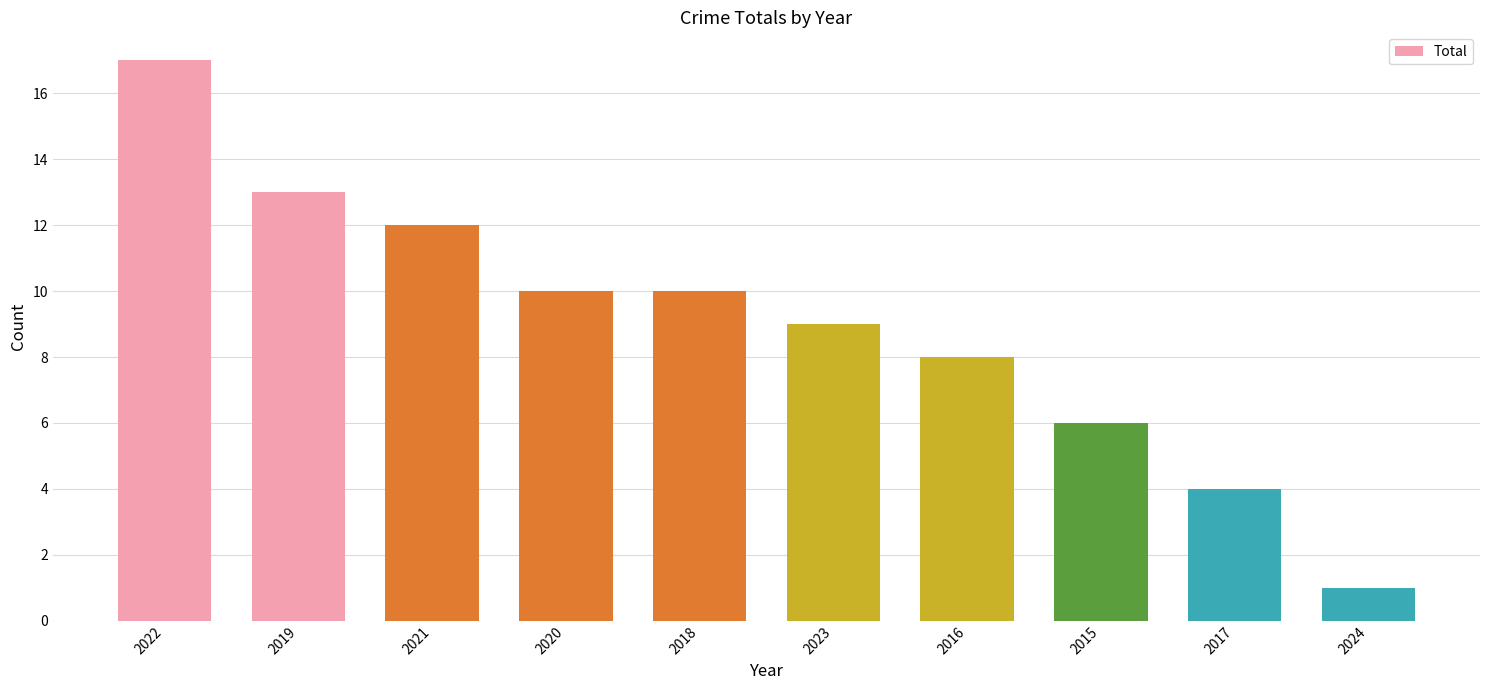

What position from the right is 2024?

1